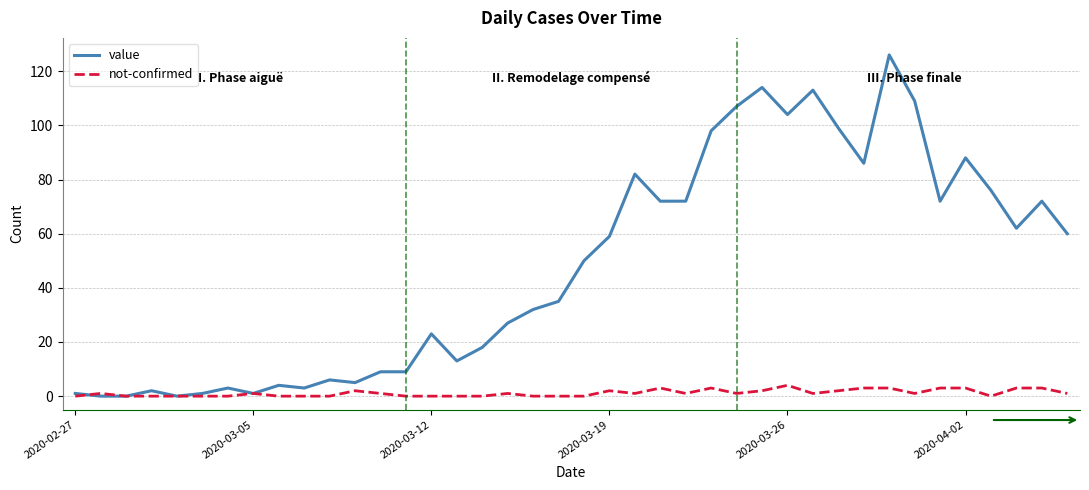

Rank the series by their average value, from highest to lowest.

value, not-confirmed